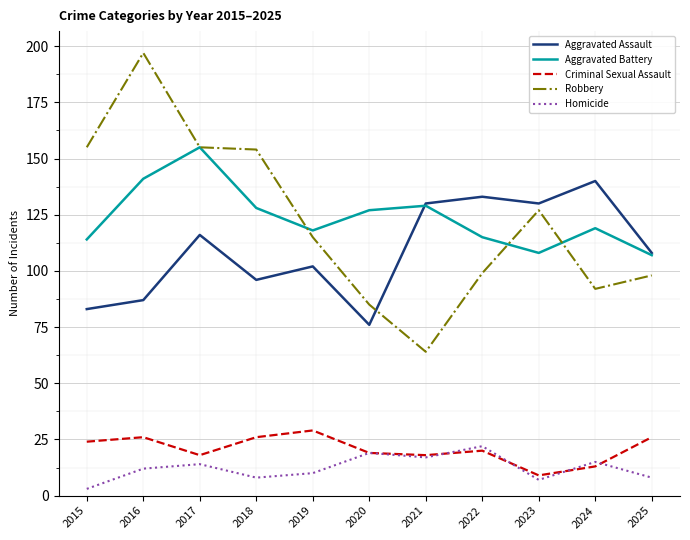

What is the lowest value of the Homicide series?

3